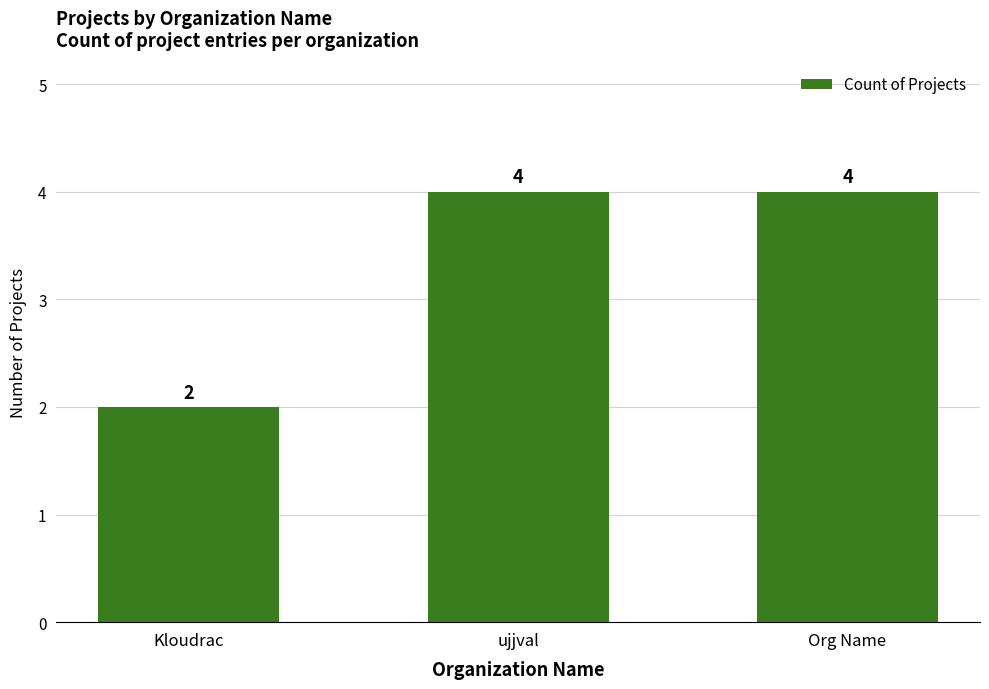

What is the average value?

3